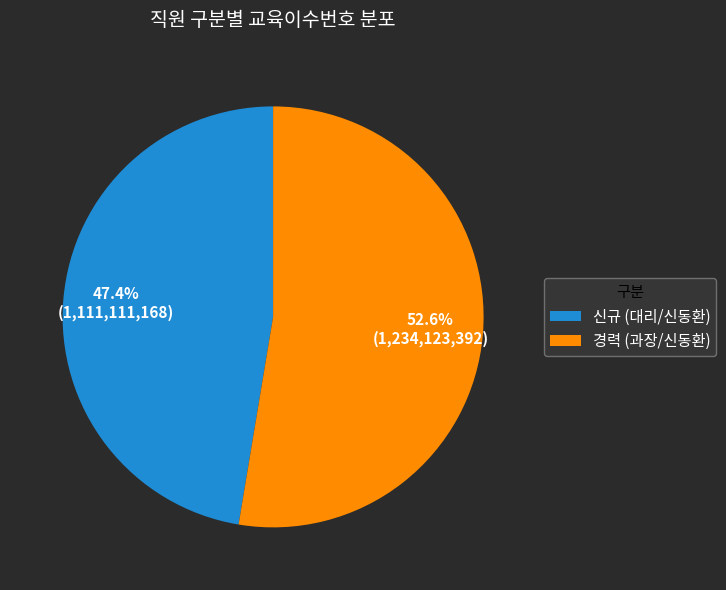

Which category has the smallest portion of the pie?

신규 (대리/신동환)